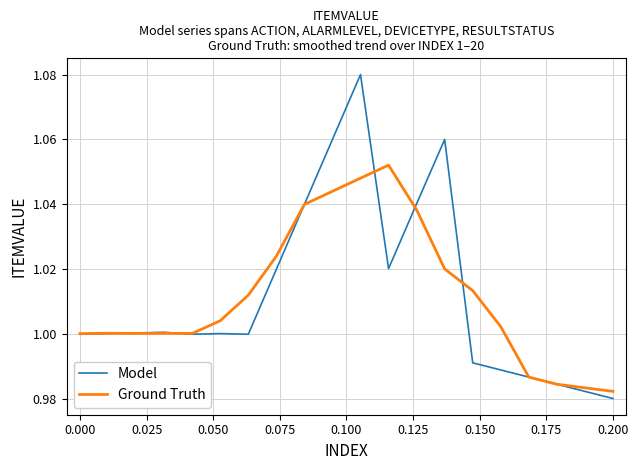

Rank the series by their maximum value, from highest to lowest.

Model, Ground Truth